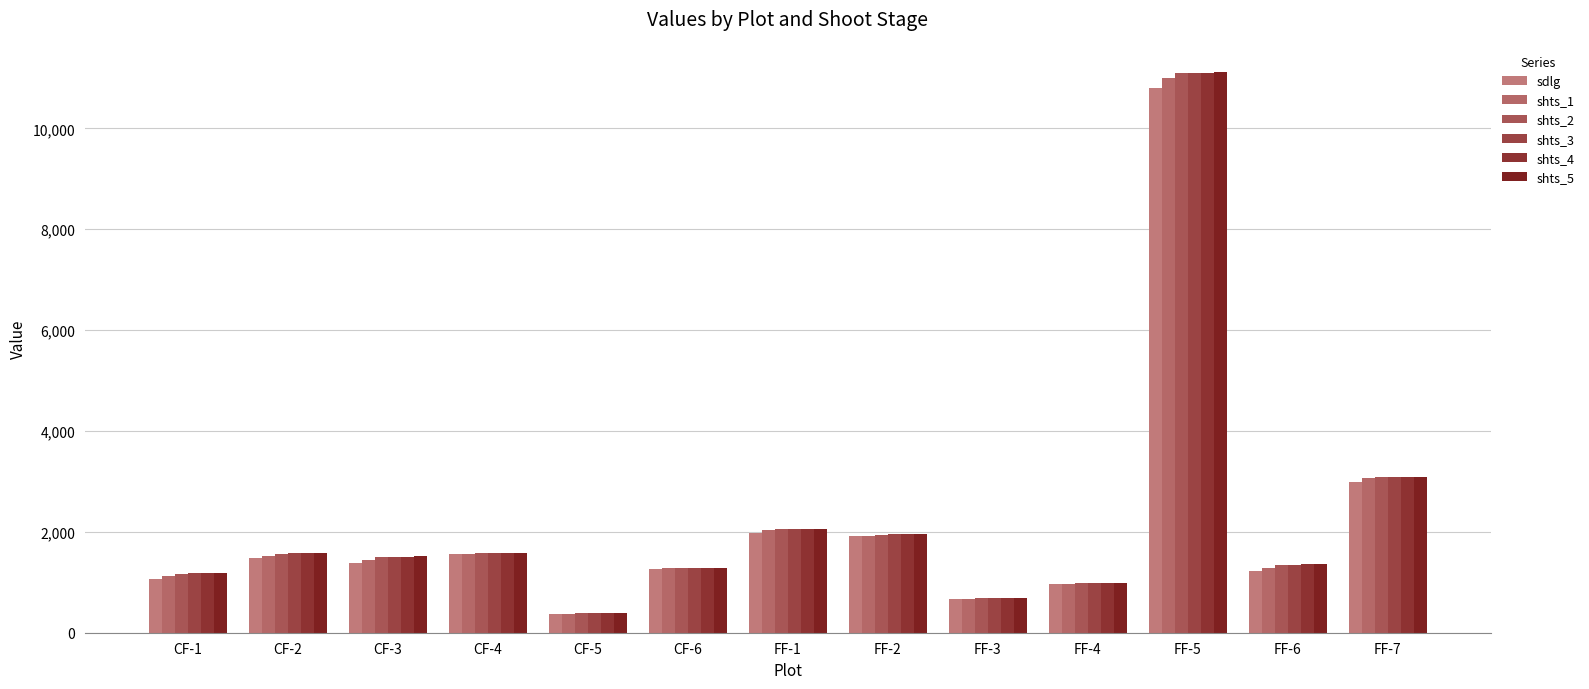

Reading right to left, transcribe all the data shown in this chart.

sdlg: FF-7=2992.0	FF-6=1224.5	FF-5=10803.0	FF-4=966.2	FF-3=659.0	FF-2=1920.1	FF-1=1972.6	CF-6=1271.6	CF-5=373.3	CF-4=1564.1	CF-3=1391.8	CF-2=1483.5	CF-1=1073.6
shts_1: FF-7=3065.1	FF-6=1276.6	FF-5=11007.3	FF-4=970.7	FF-3=673.4	FF-2=1924.6	FF-1=2034.9	CF-6=1280.7	CF-5=379.8	CF-4=1567.9	CF-3=1438.6	CF-2=1522.3	CF-1=1119.6
shts_2: FF-7=3090.2	FF-6=1337.1	FF-5=11093.6	FF-4=985.3	FF-3=685.1	FF-2=1944.8	FF-1=2055.5	CF-6=1287.4	CF-5=393.9	CF-4=1572.8	CF-3=1498.8	CF-2=1564.7	CF-1=1167.9
shts_3: FF-7=3094.2	FF-6=1349.2	FF-5=11101.6	FF-4=988.4	FF-3=688.6	FF-2=1949.6	FF-1=2058.8	CF-6=1289.8	CF-5=397.0	CF-4=1577.0	CF-3=1507.2	CF-2=1572.1	CF-1=1179.2
shts_4: FF-7=3096.1	FF-6=1353.9	FF-5=11106.8	FF-4=992.0	FF-3=690.9	FF-2=1951.6	FF-1=2060.2	CF-6=1290.6	CF-5=398.1	CF-4=1578.7	CF-3=1510.6	CF-2=1575.0	CF-1=1182.5
shts_5: FF-7=3096.9	FF-6=1357.5	FF-5=11107.7	FF-4=991.2	FF-3=691.1	FF-2=1953.1	FF-1=2059.7	CF-6=1290.1	CF-5=400.1	CF-4=1579.8	CF-3=1512.5	CF-2=1576.0	CF-1=1185.4